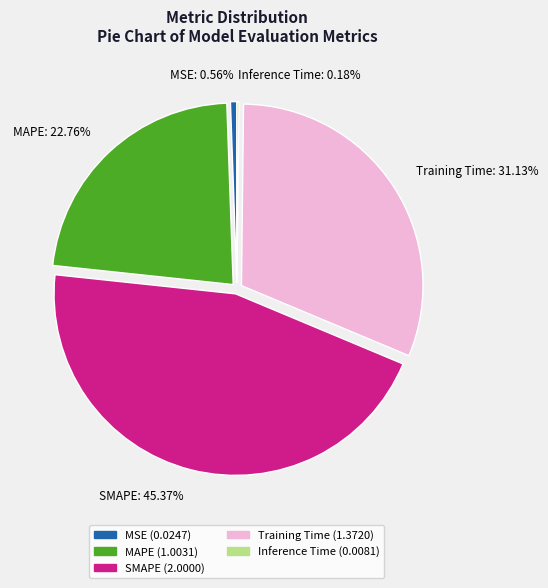

Combined, do SMAPE and Training Time account for over 50%?

Yes